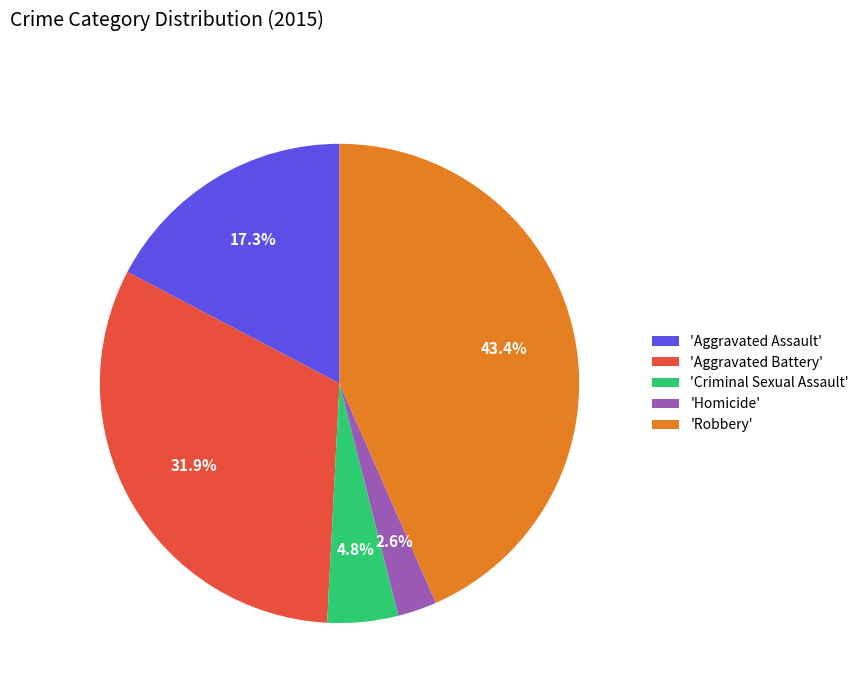

Is there any slice that represents more than half of the pie?

No